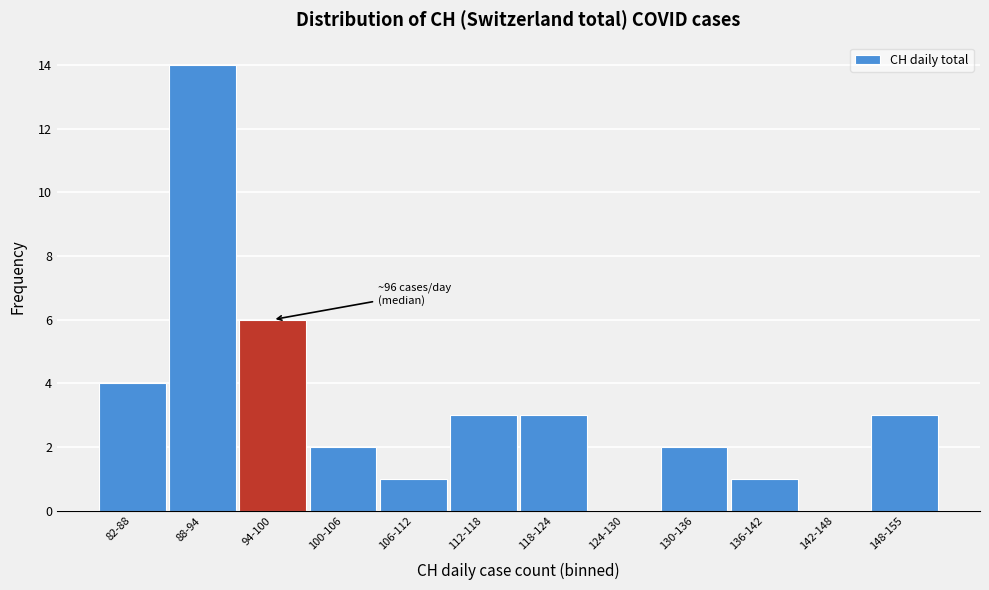

Reading left to right, extract all data points from this chart.

82-88=4	88-94=14	94-100=6	100-106=2	106-112=1	112-118=3	118-124=3	124-130=0	130-136=2	136-142=1	142-148=0	148-155=3